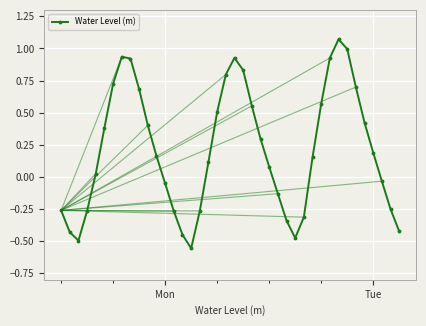

How many points are lower than both their immediate neighbors (excluding endpoints)?

3